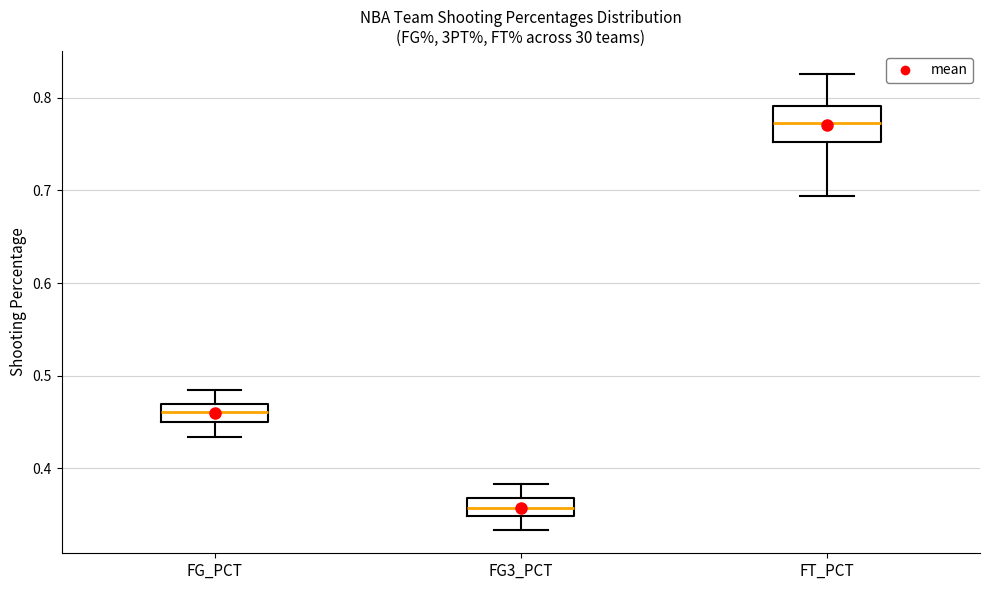

Reading left to right, read every box against the y-axis: the position of its median line, the range the box covers, and the ends of its whiskers. The values are not printed on the chart, so give them approximately, as read against the axis.

FG_PCT: median 0.46, box 0.45 to 0.47, whiskers 0.43 to 0.49
FG3_PCT: median 0.36, box 0.35 to 0.37, whiskers 0.33 to 0.38
FT_PCT: median 0.77, box 0.75 to 0.79, whiskers 0.69 to 0.83